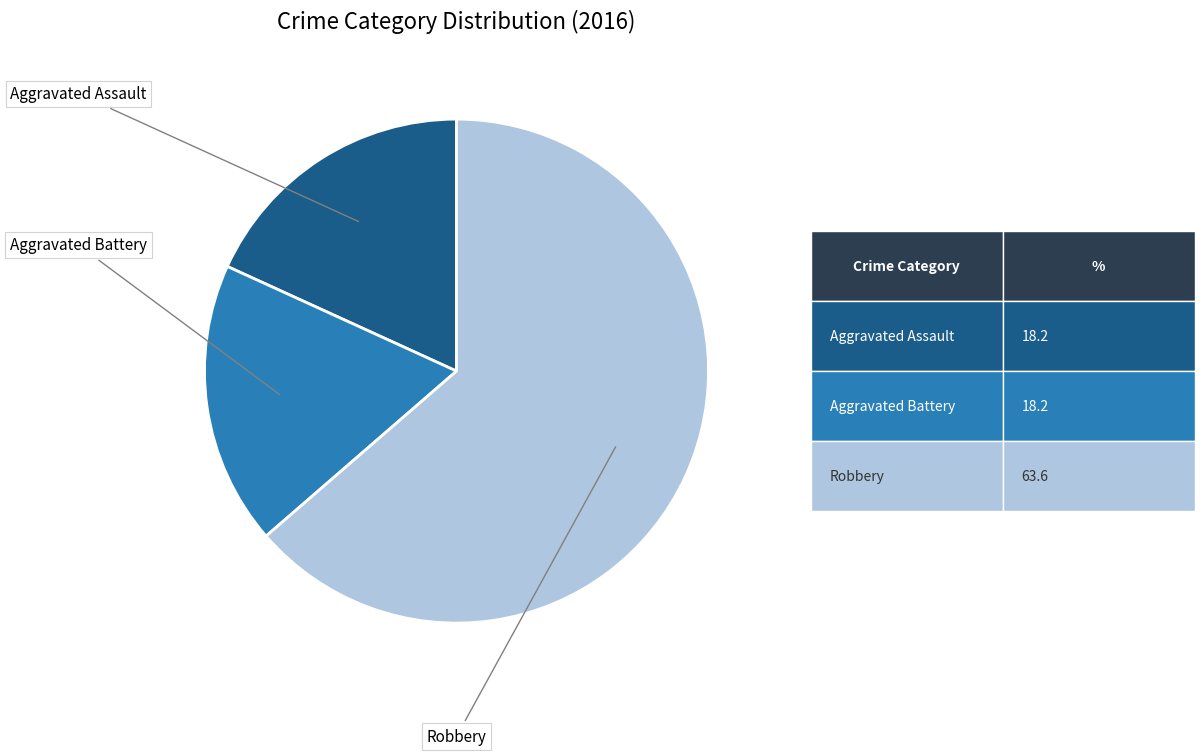

Is there any slice that represents more than half of the pie?

Yes